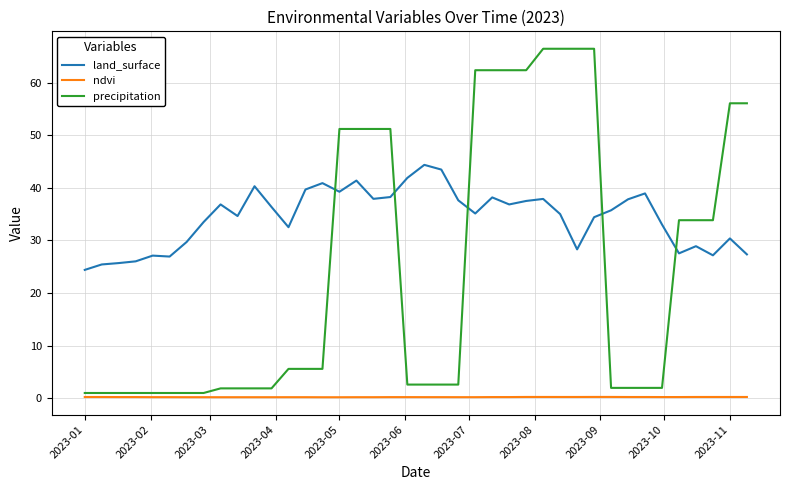

Which series has the largest total across all categories?

land_surface